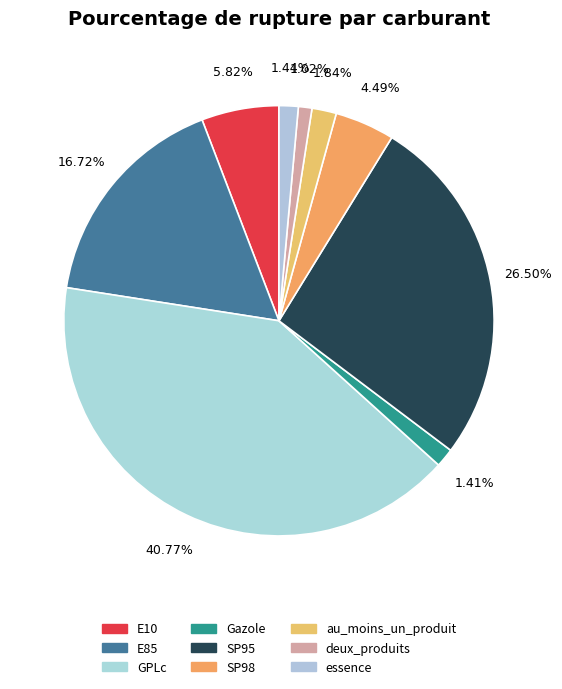

Count the number of slices in the pie.

9